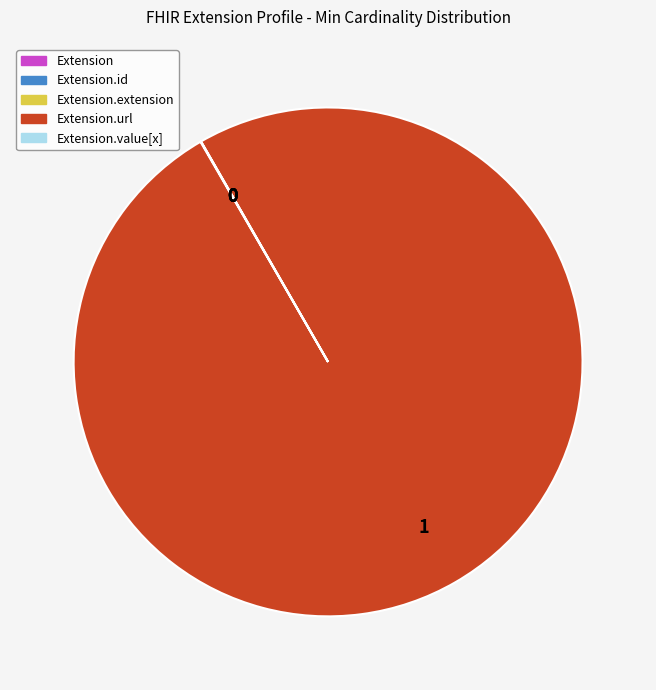

Is there a majority slice in this chart?

Yes